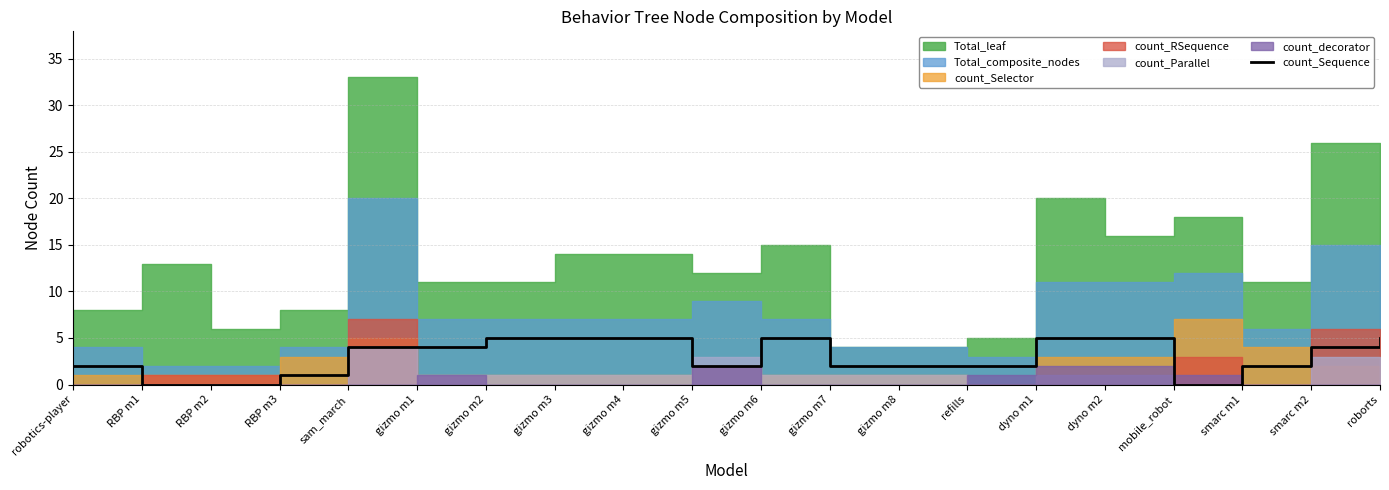

True or false: count_Sequence has a value of 5 at dyno m2.

True